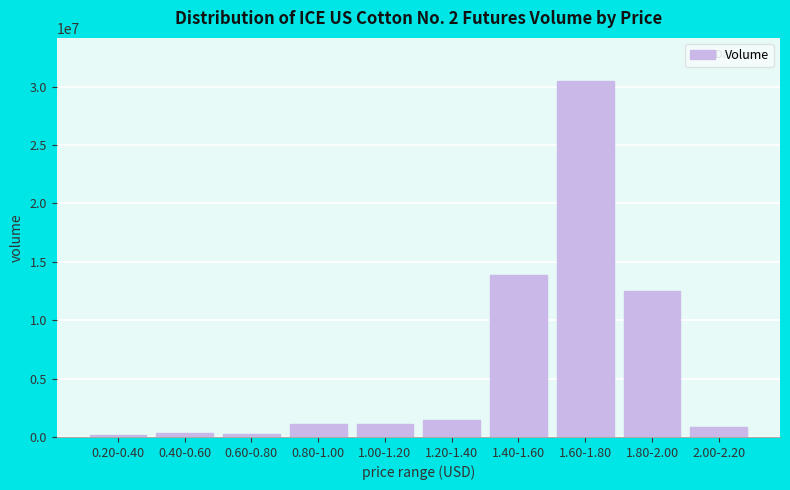

What is the difference between the maximum and second lowest values?

30270185